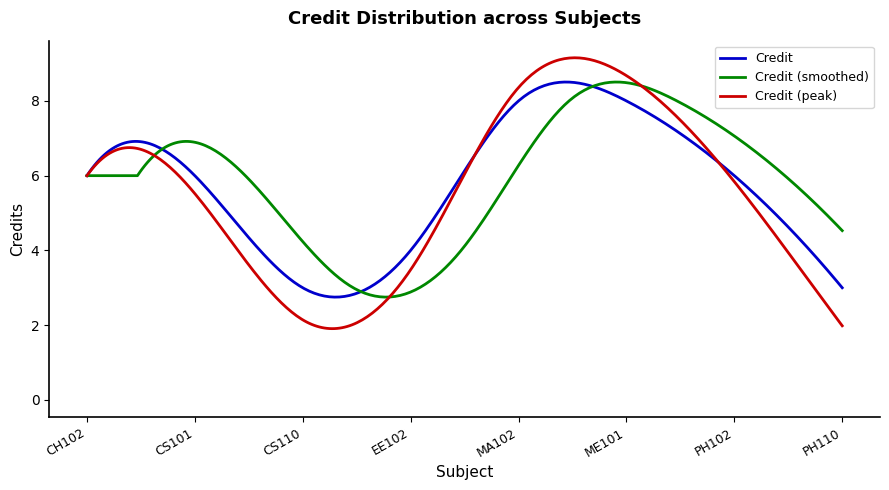

Which series has the largest range (max minus min)?

Credit (peak)